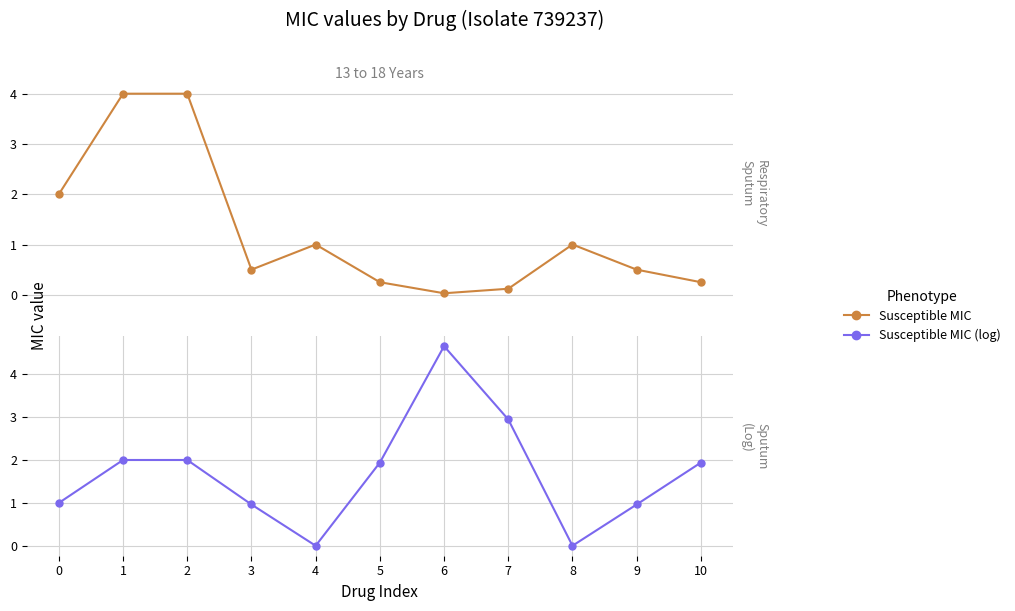

Reading left to right, what are all the values shown in this chart?

Susceptible: 2.0	4.0	4.0	0.5	1.0	0.2	0.0	0.1	1.0	0.5	0.2
Susceptible (log scale): 1.0	2.0	2.0	1.0	0.0	1.9	4.6	2.9	0.0	1.0	1.9